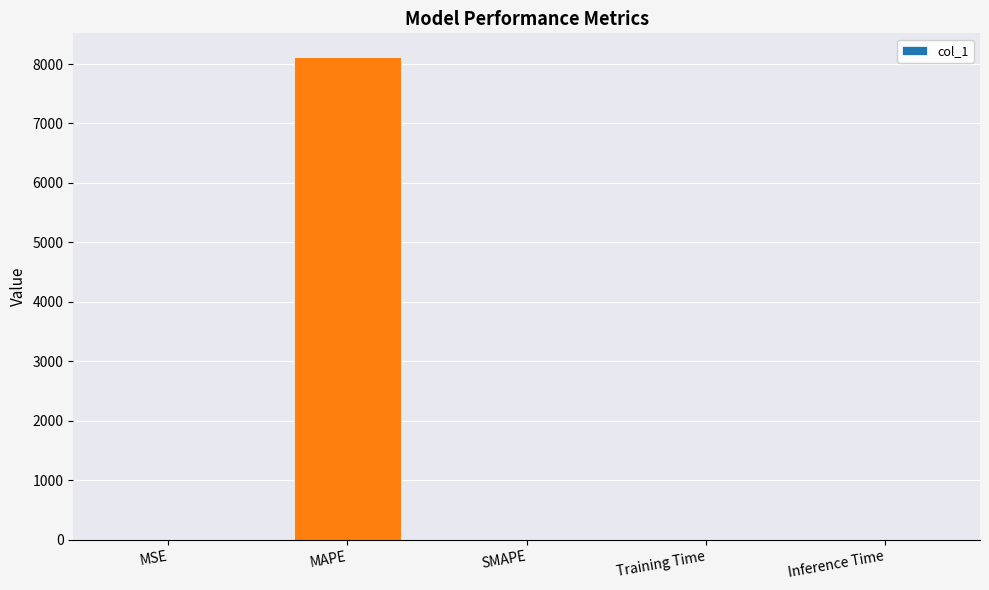

What is the sum of all values?

8110.8